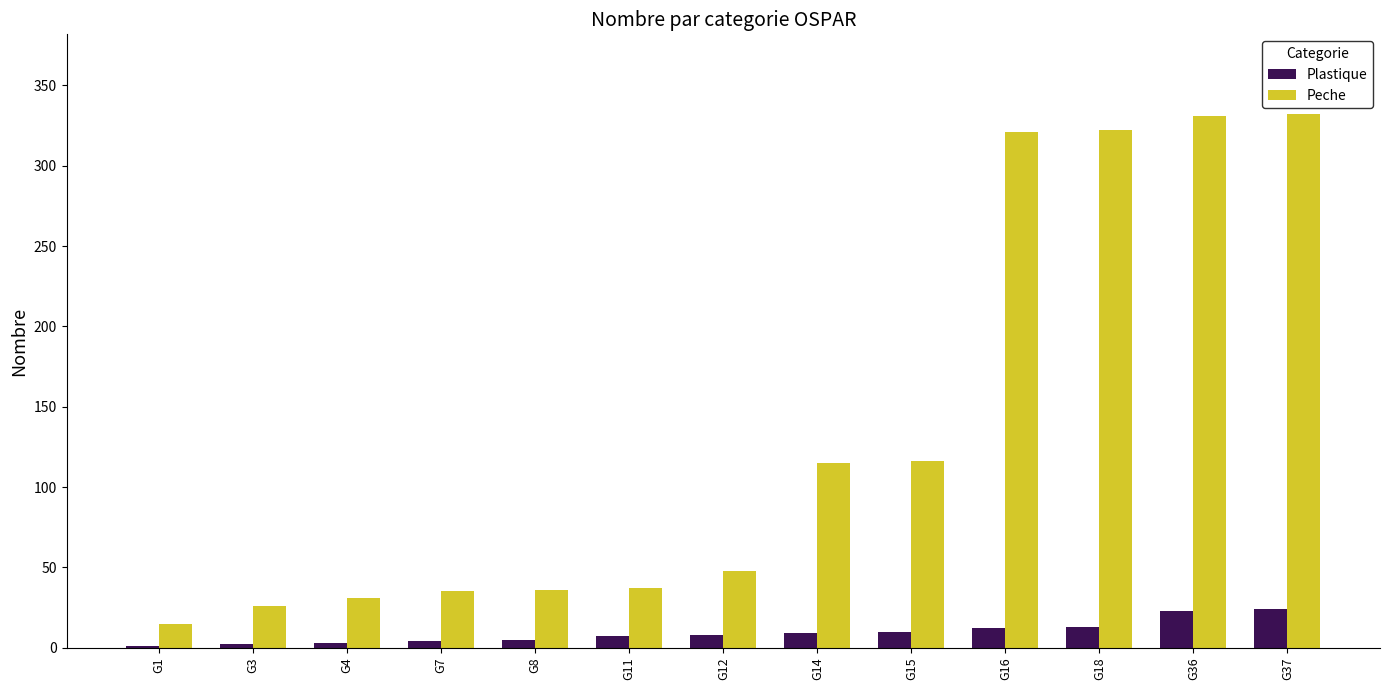

What is the sum of all Peche values?

1765